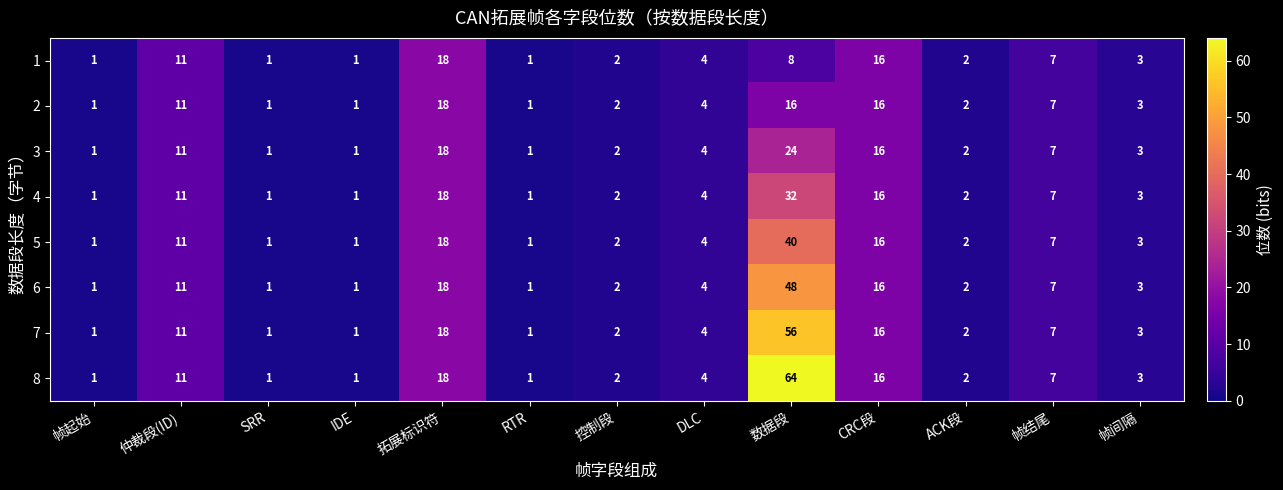

What is the approximate value of 7 at 帧结尾?

7